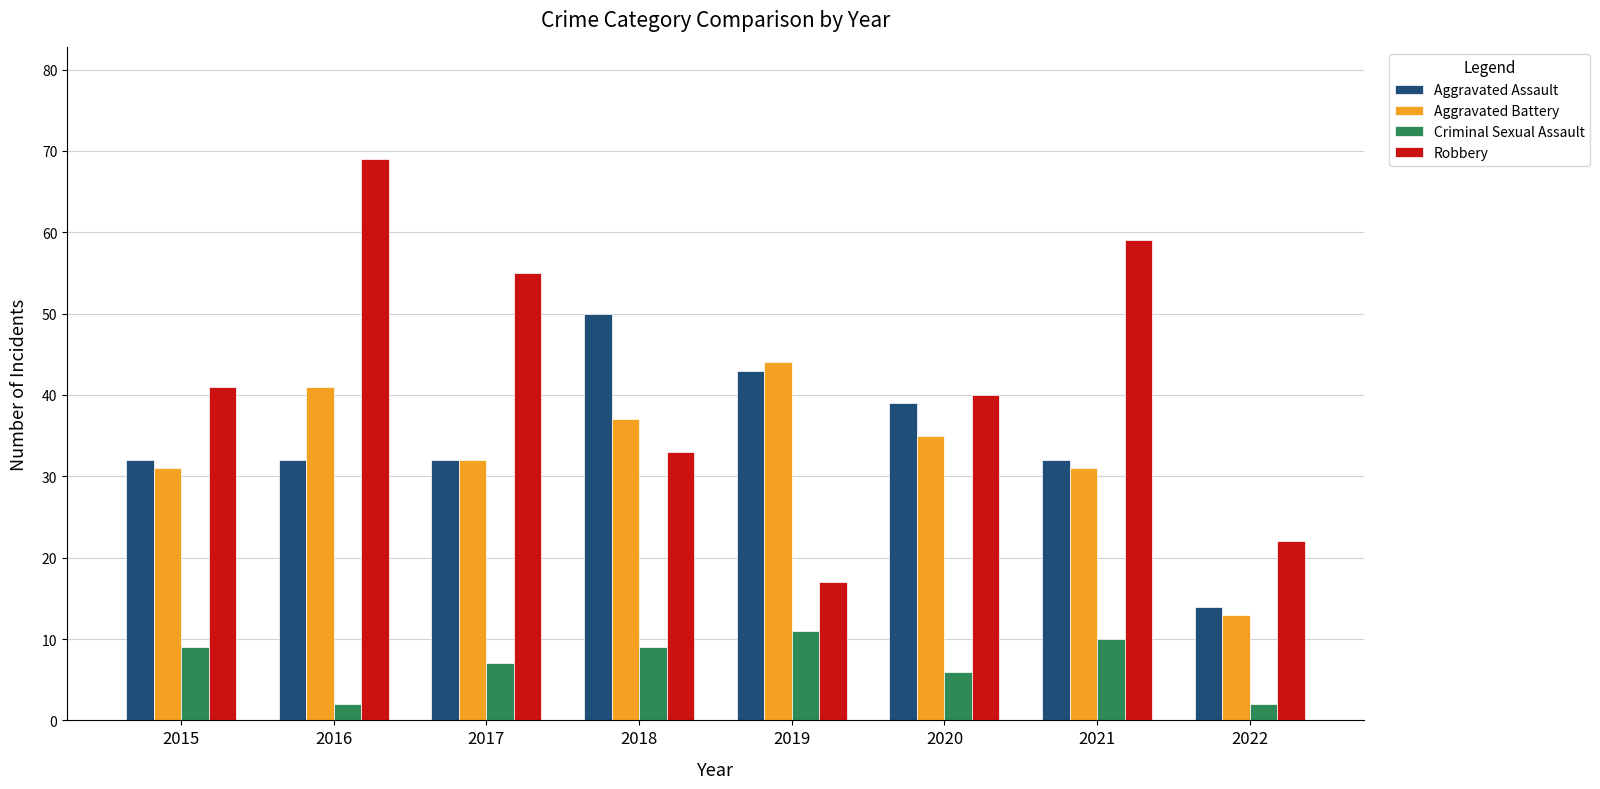

What is the minimum value shown in the chart?

2